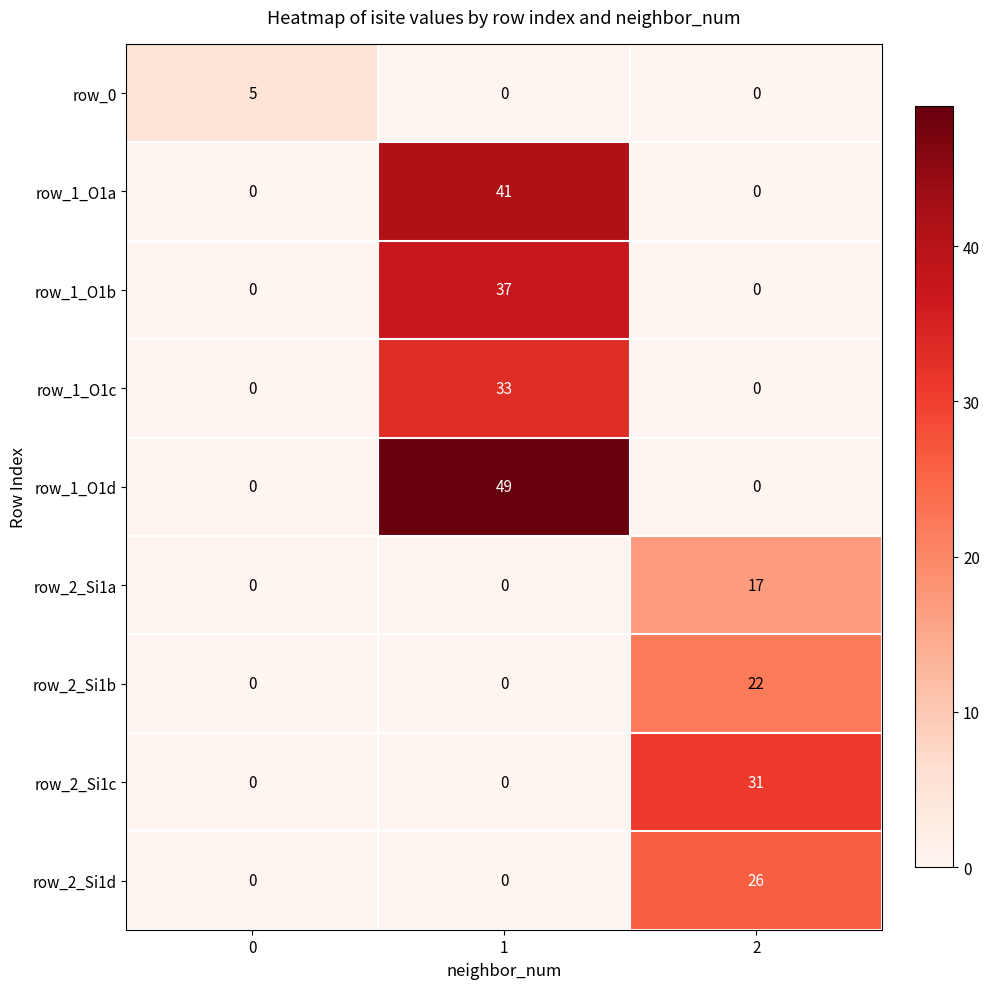

Reading left to right, what are all the values shown in this chart?

row_0: 0=5	1=0	2=0
row_1_O1a: 0=0	1=41	2=0
row_1_O1b: 0=0	1=37	2=0
row_1_O1c: 0=0	1=33	2=0
row_1_O1d: 0=0	1=49	2=0
row_2_Si1a: 0=0	1=0	2=17
row_2_Si1b: 0=0	1=0	2=22
row_2_Si1c: 0=0	1=0	2=31
row_2_Si1d: 0=0	1=0	2=26